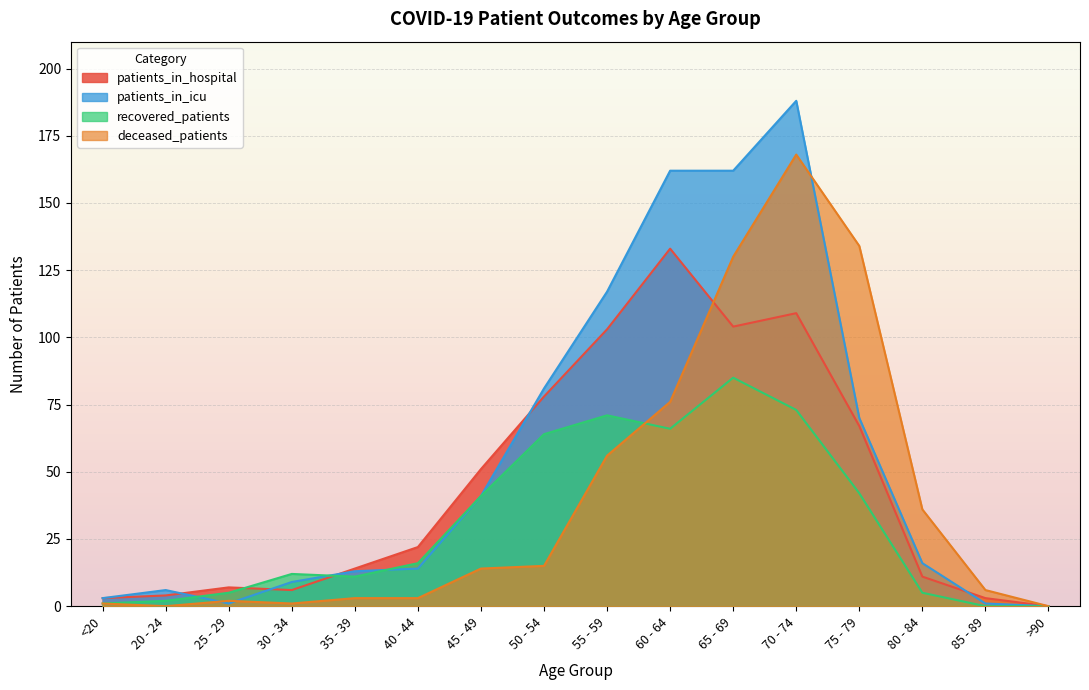

How many interior local valleys does the deceased_patients series have?

2